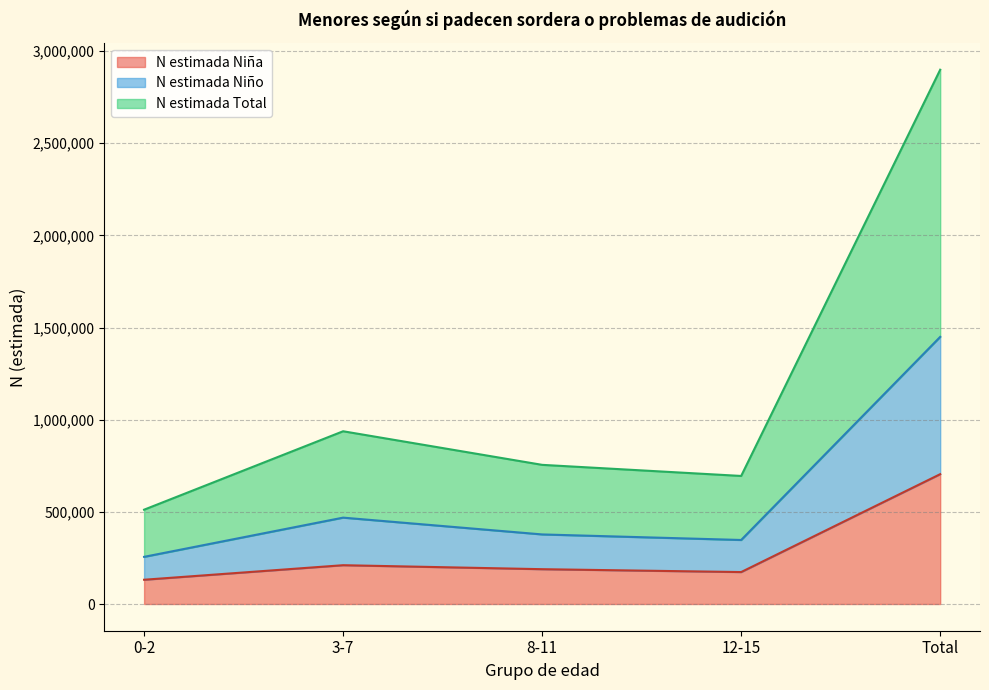

The N estimada Niña series shows 1074634 at Total. True or false?

False